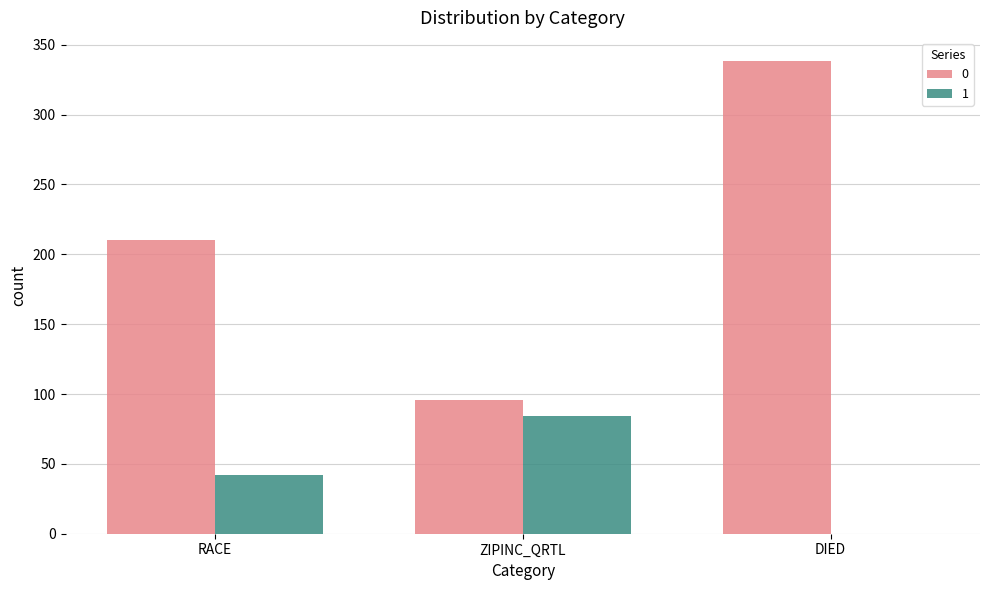

Are the bars horizontal?

No